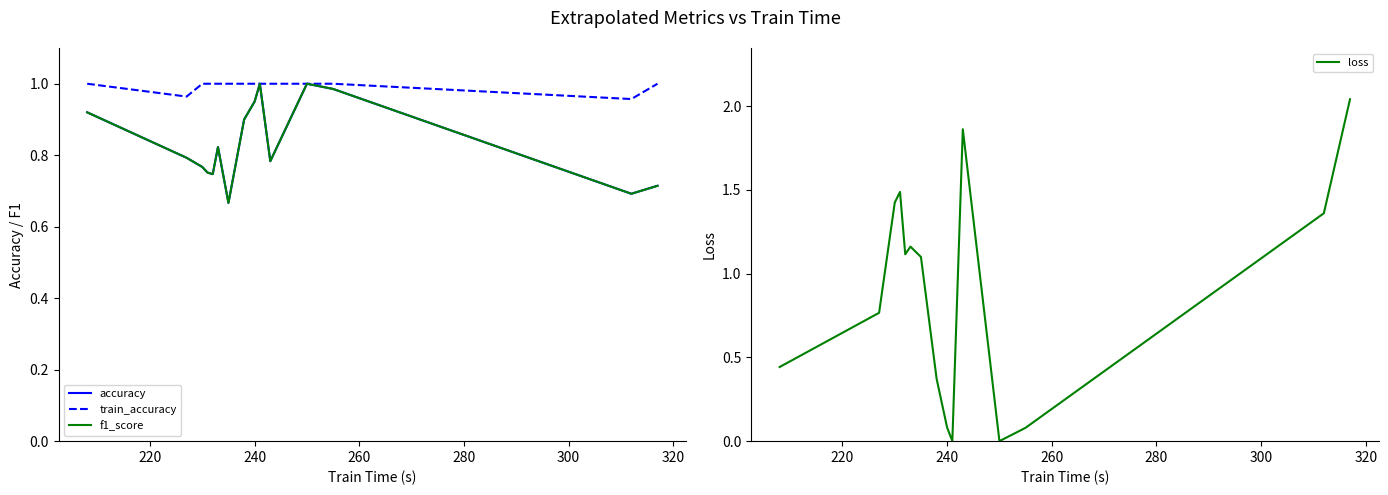

What is the difference between the second highest and second lowest values in the f1_score series?

0.3